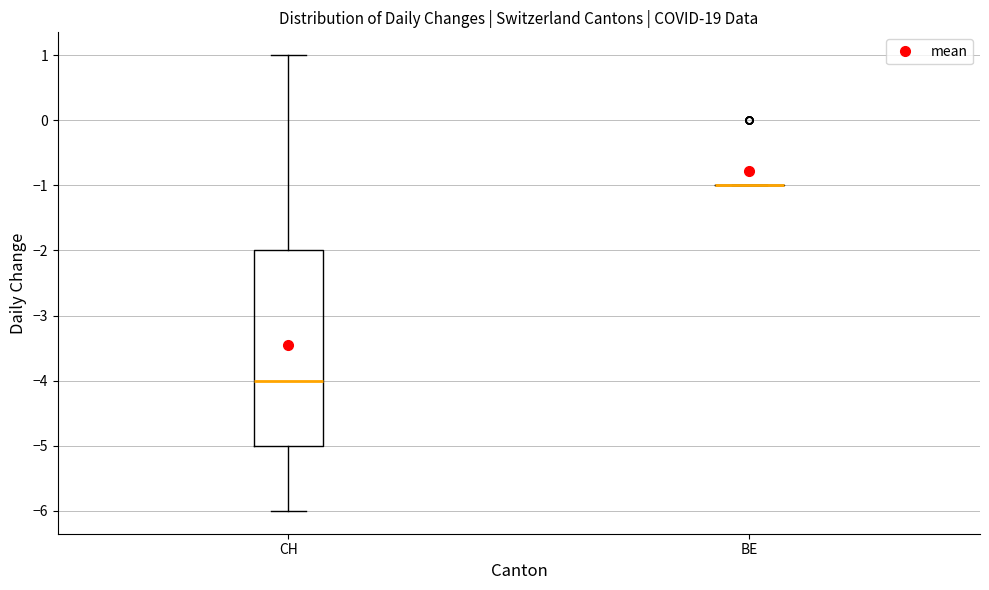

Comparing the boxes themselves (not the whiskers), which one is the tallest?

CH